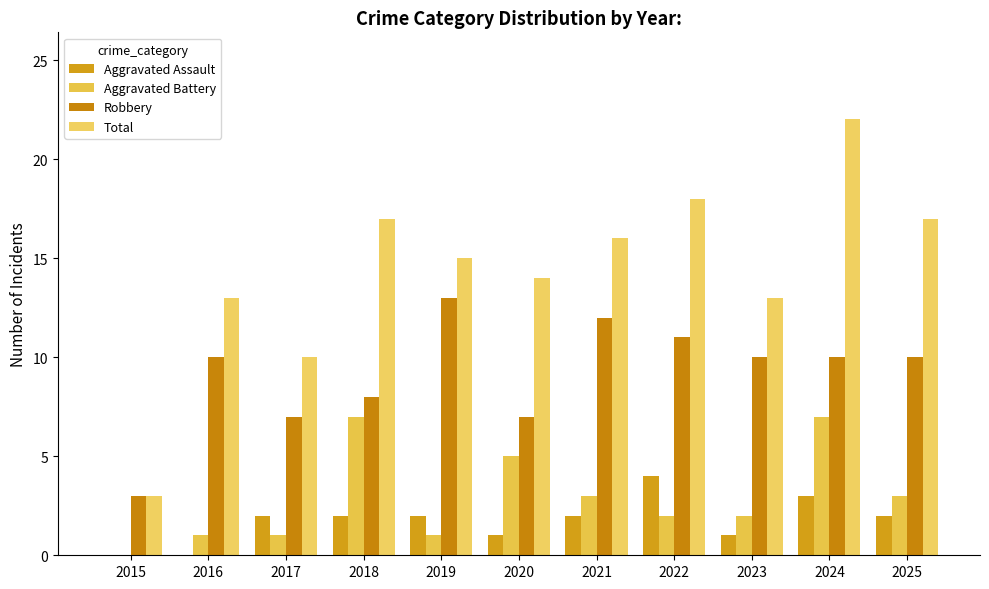

Which category has the highest value across all series?

2024